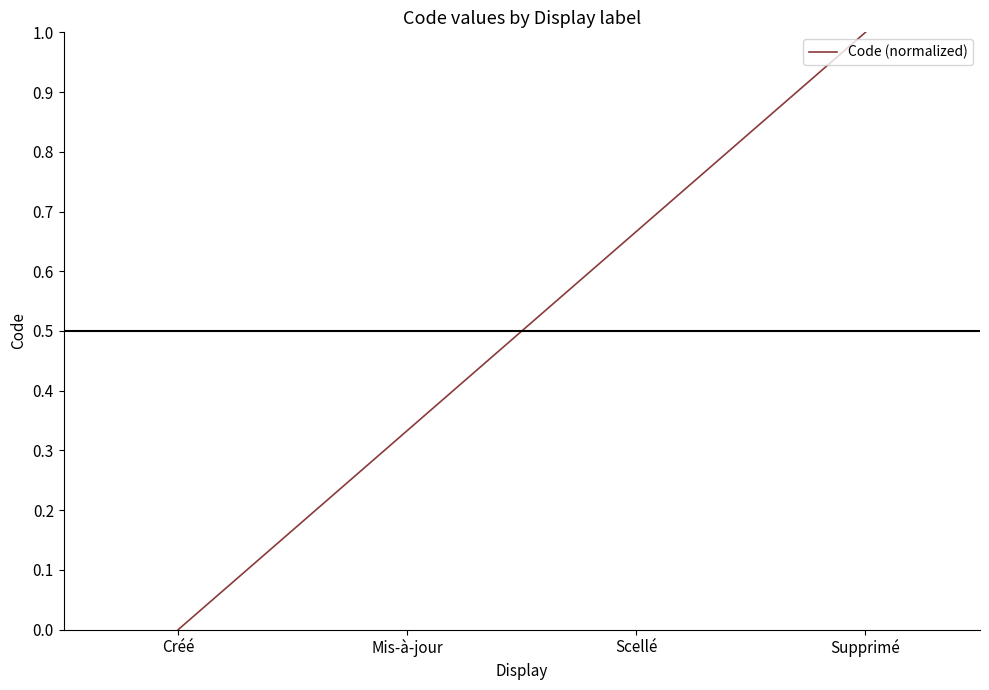

True or false: the data shows 1.0 at Supprimé.

True